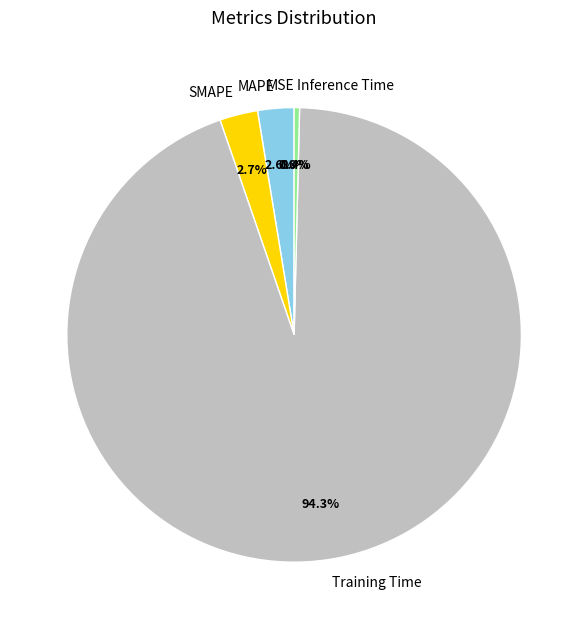

To the nearest percent, what is the average slice percentage?

20%